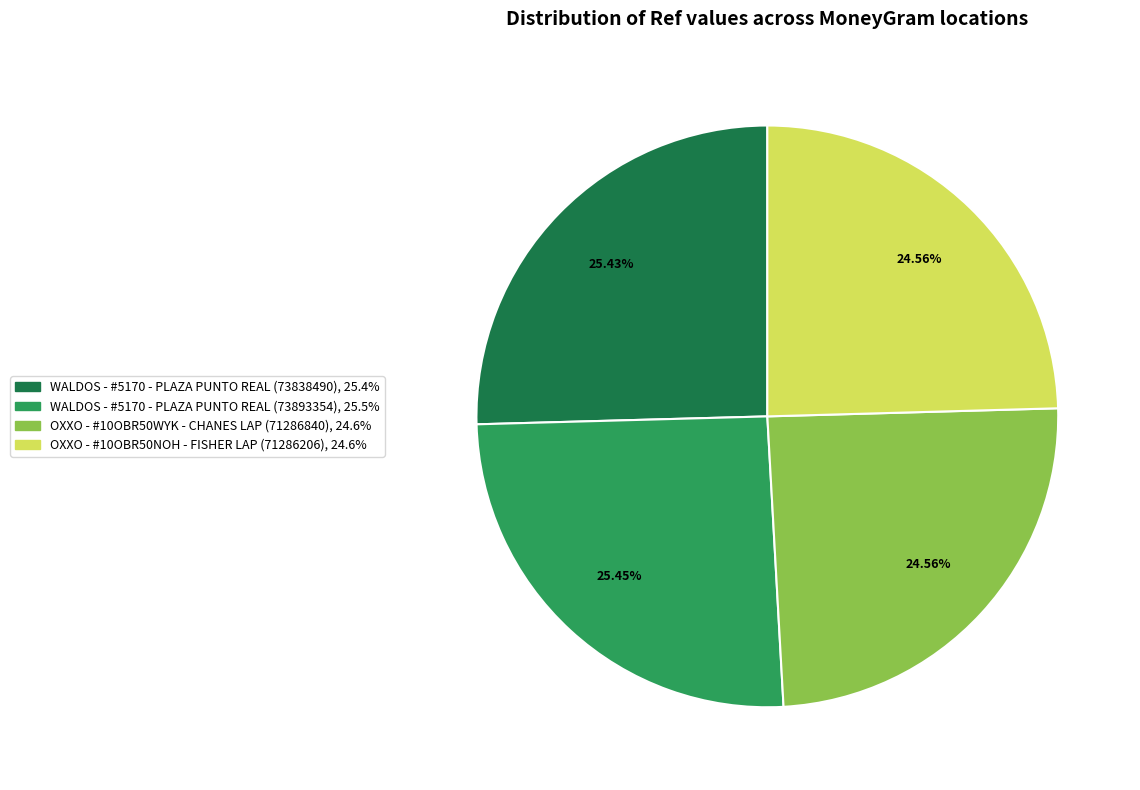

True or false: OXXO - #10OBR50WYK - CHANES LAP (71286840) accounts for 11% of the total.

False